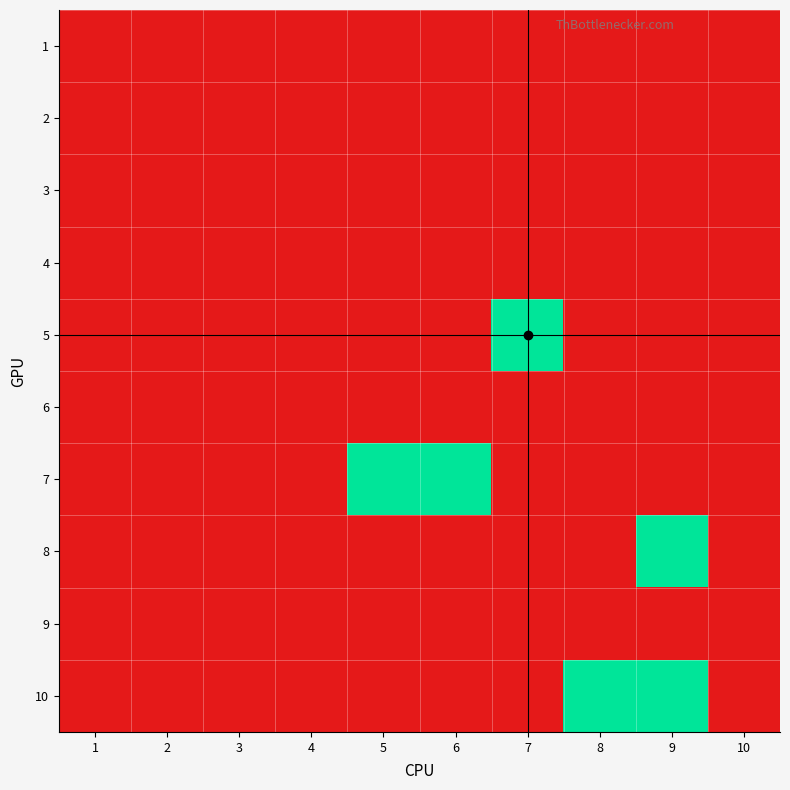

Which category has the lowest value across all series?

1